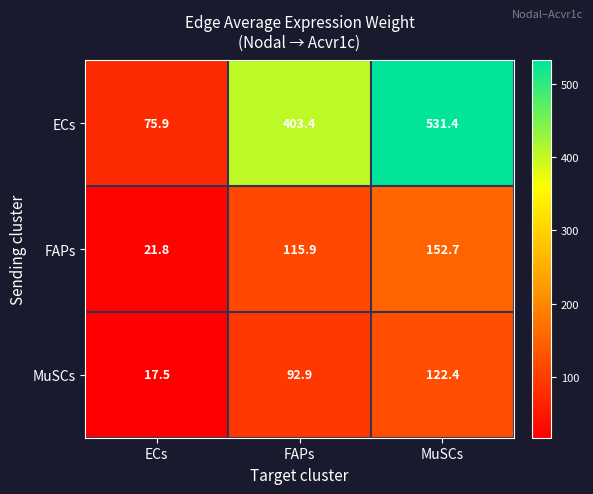

What is the difference between the maximum and second lowest values in the MuSCs series?

29.5